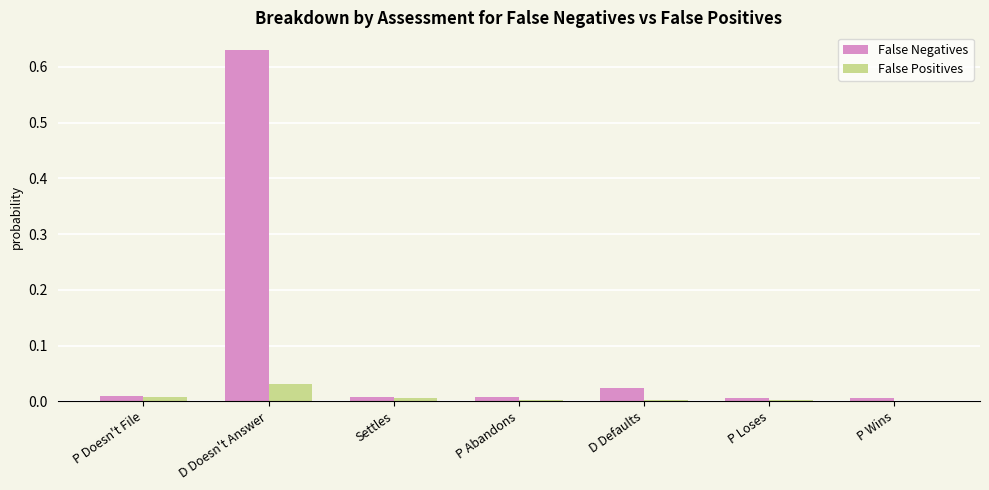

At which category is the sum across all series the highest?

D Doesn't Answer